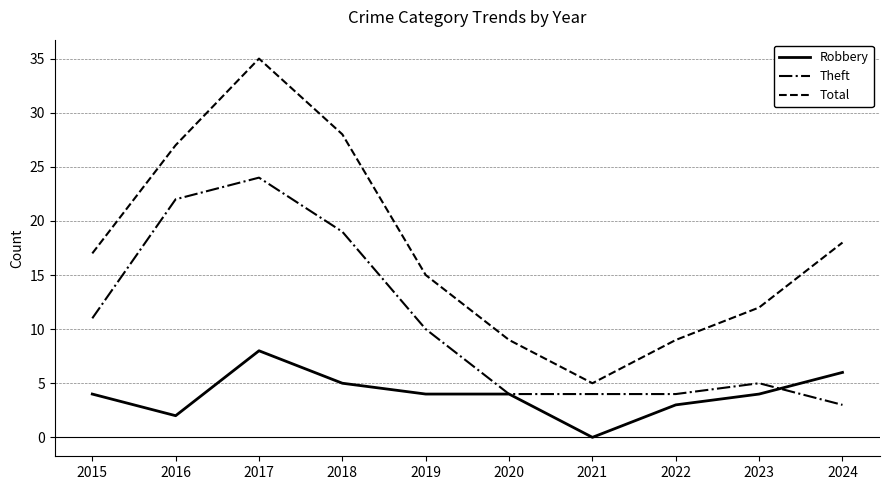

True or false: Theft and Robbery intersect in this chart.

True